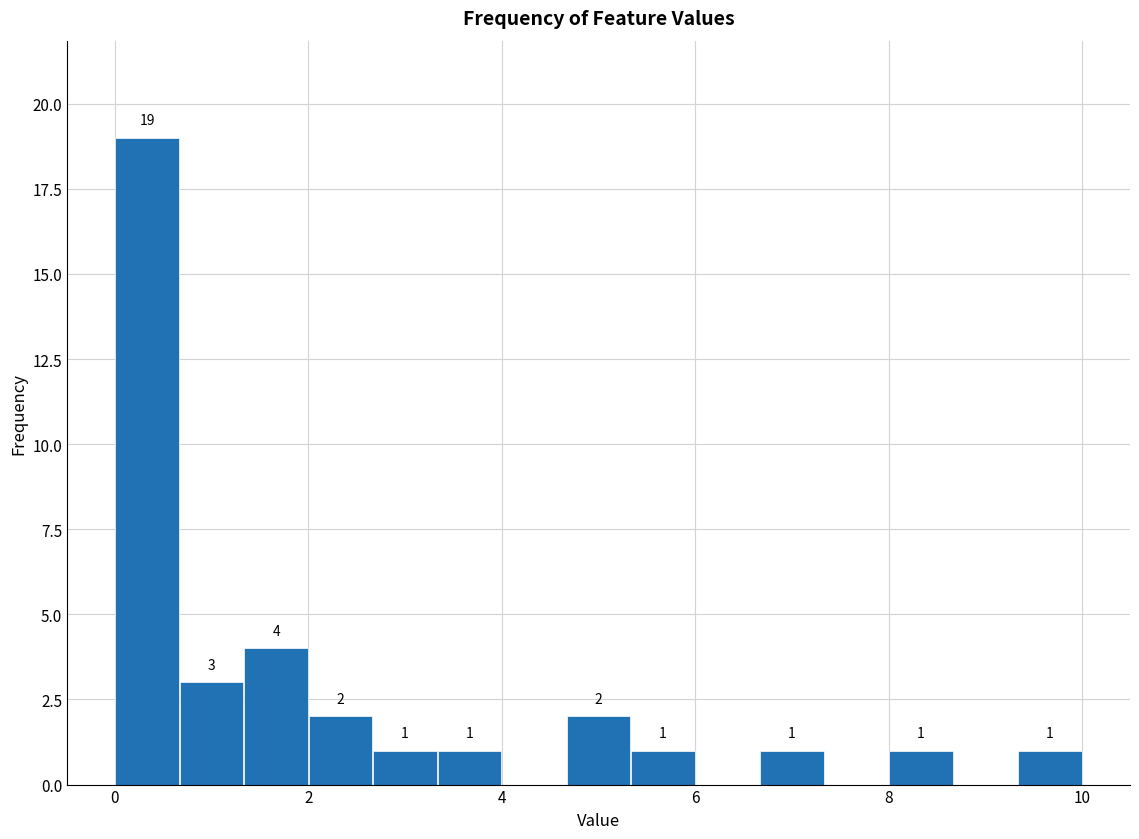

Read against the x-axis, roughly where is the centre of the tallest bar?

0.4